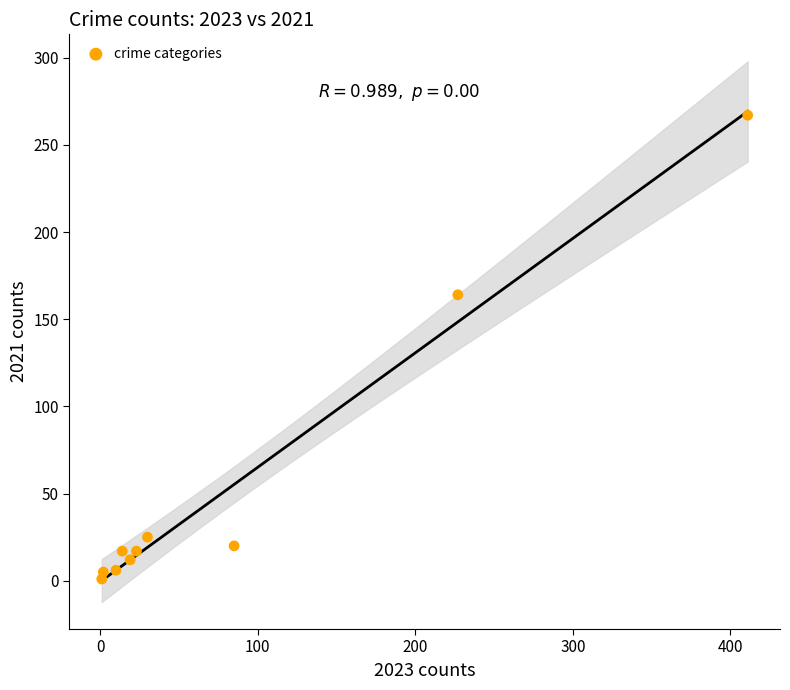

What is the average X value?

82